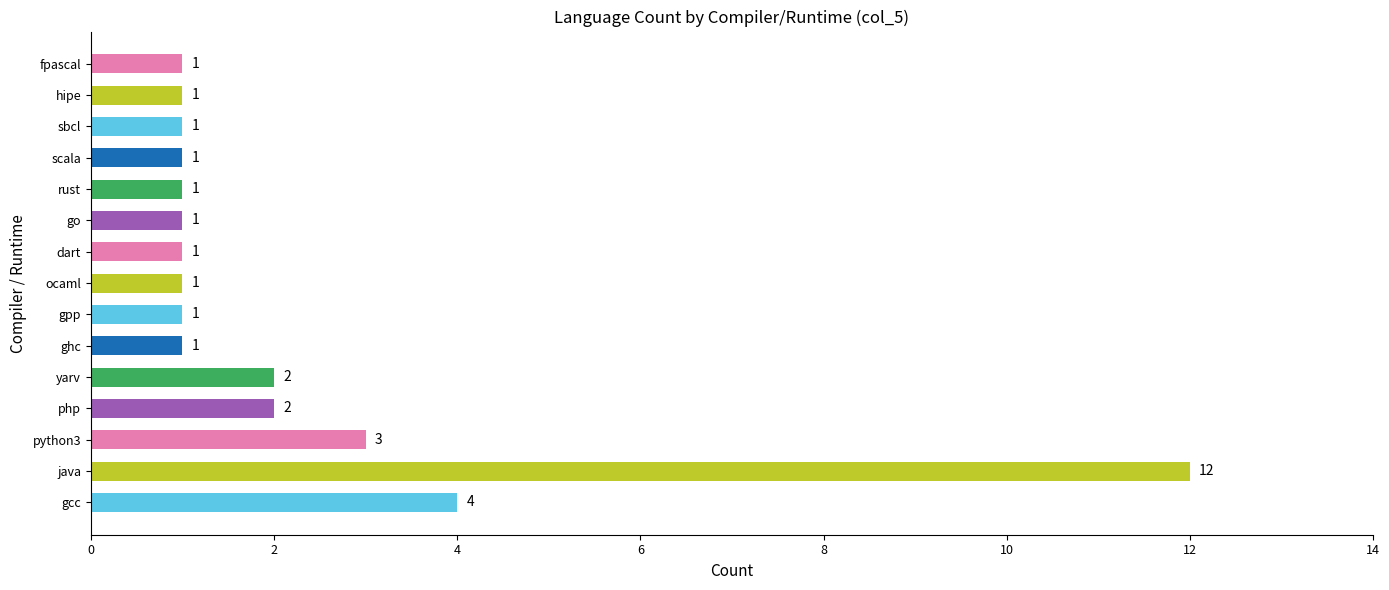

How many data points does each series have?

15